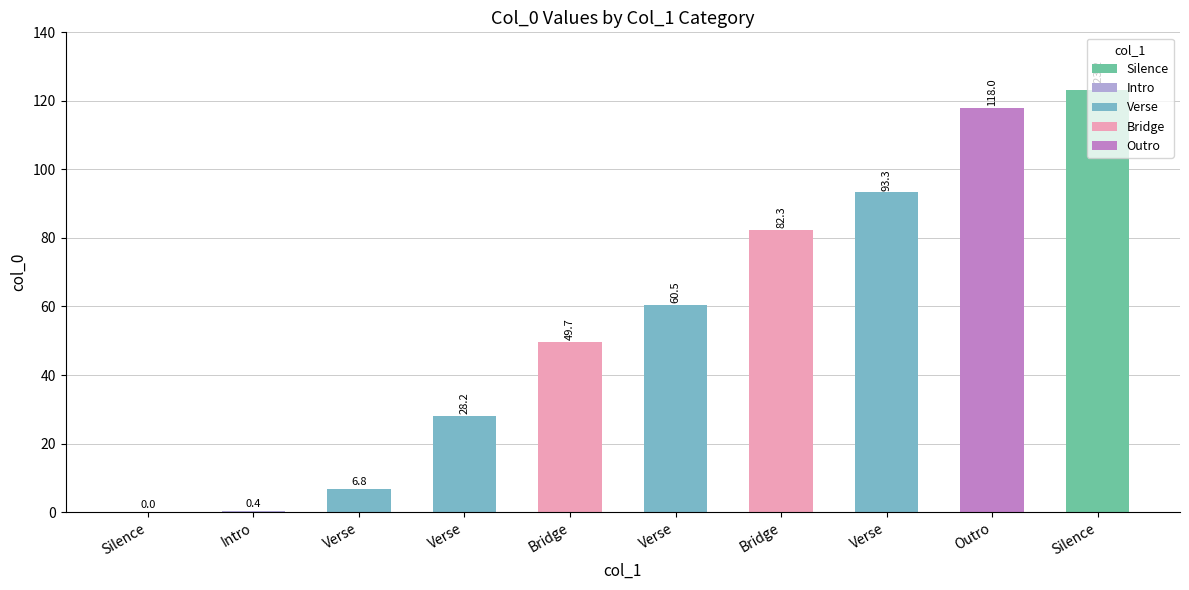

How many distinct data groups are displayed?

1